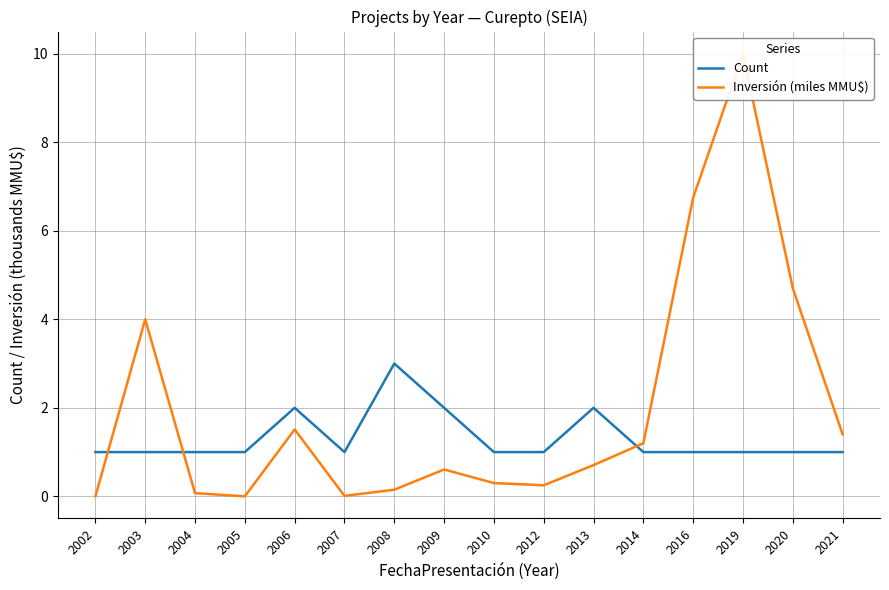

At which label is Inversión (miles MMU$) closest to 5?

2020